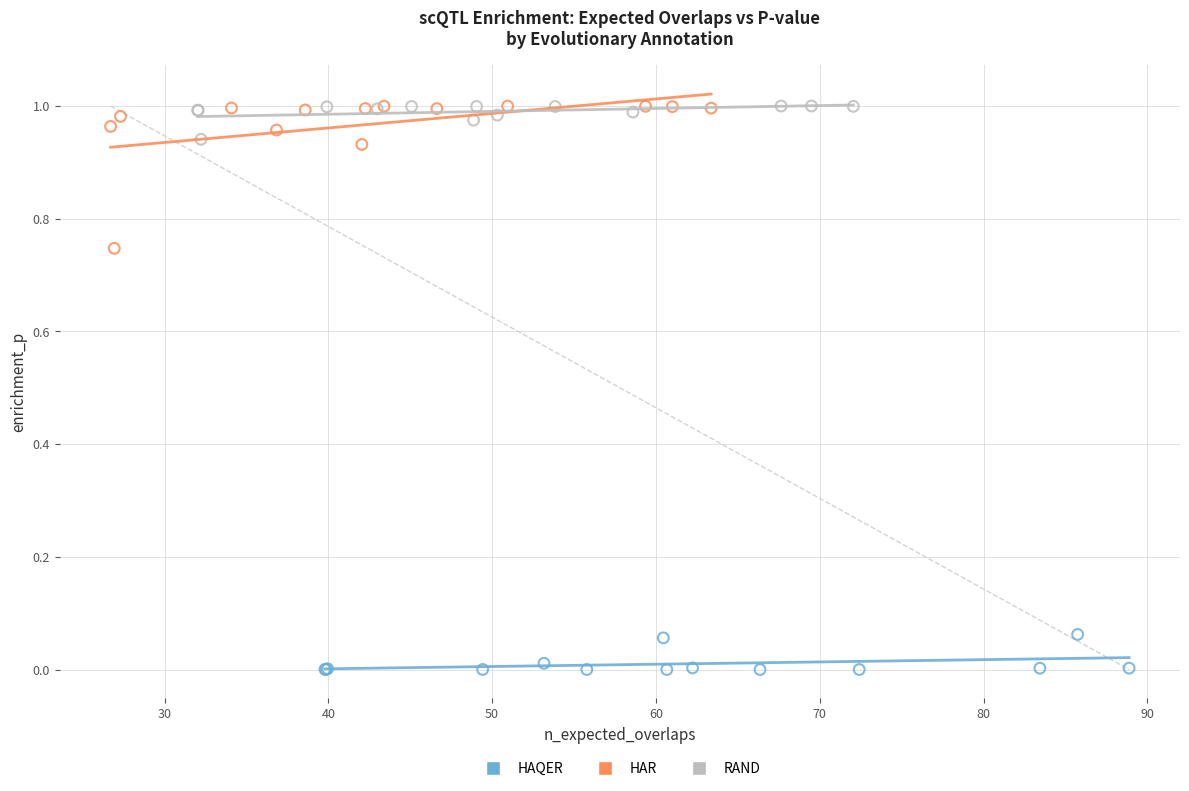

Which series has the largest Y range (max minus min)?

HAR